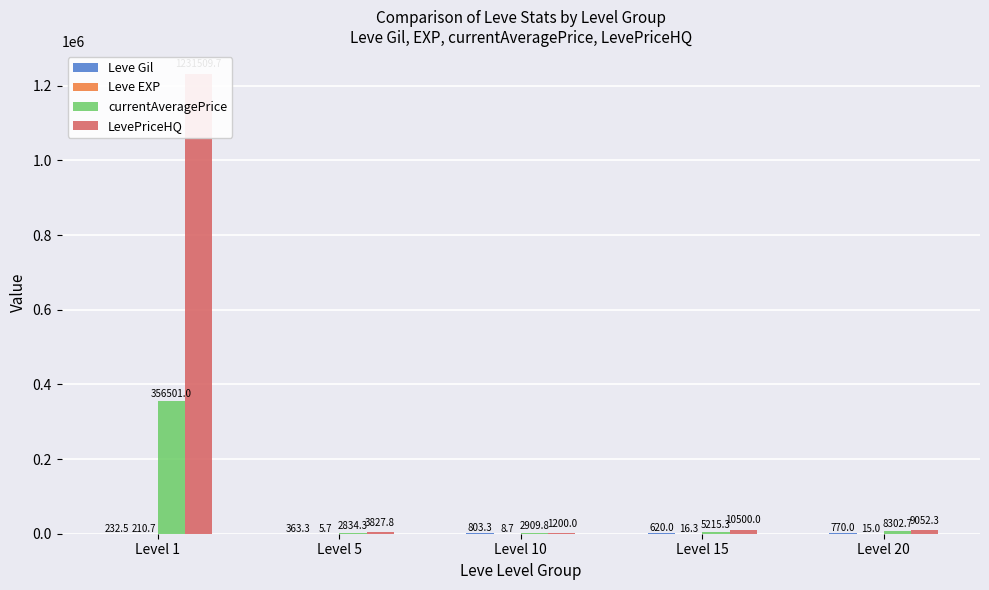

Which category has the lowest value across all series?

Level 5